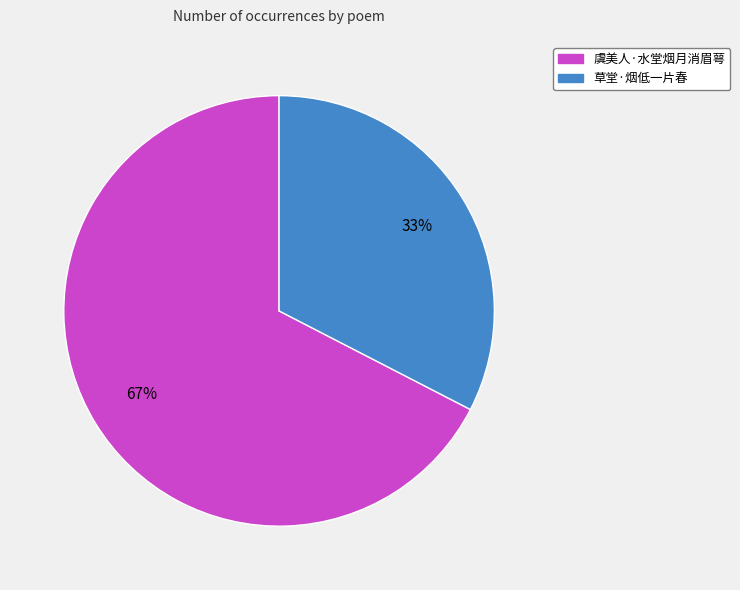

How many segments does this pie chart have?

2